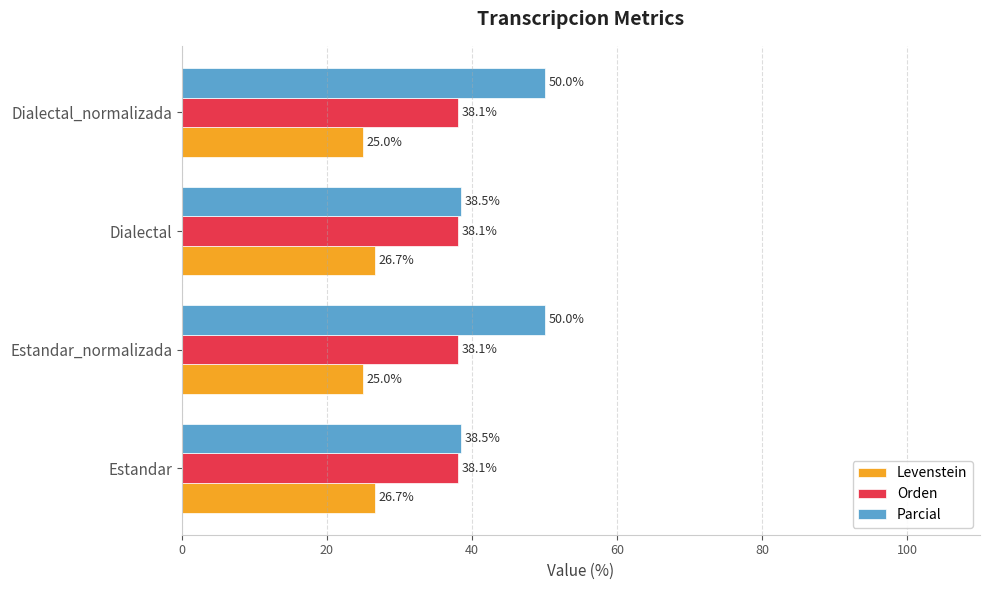

What is the average value of the Parcial series?

44.2